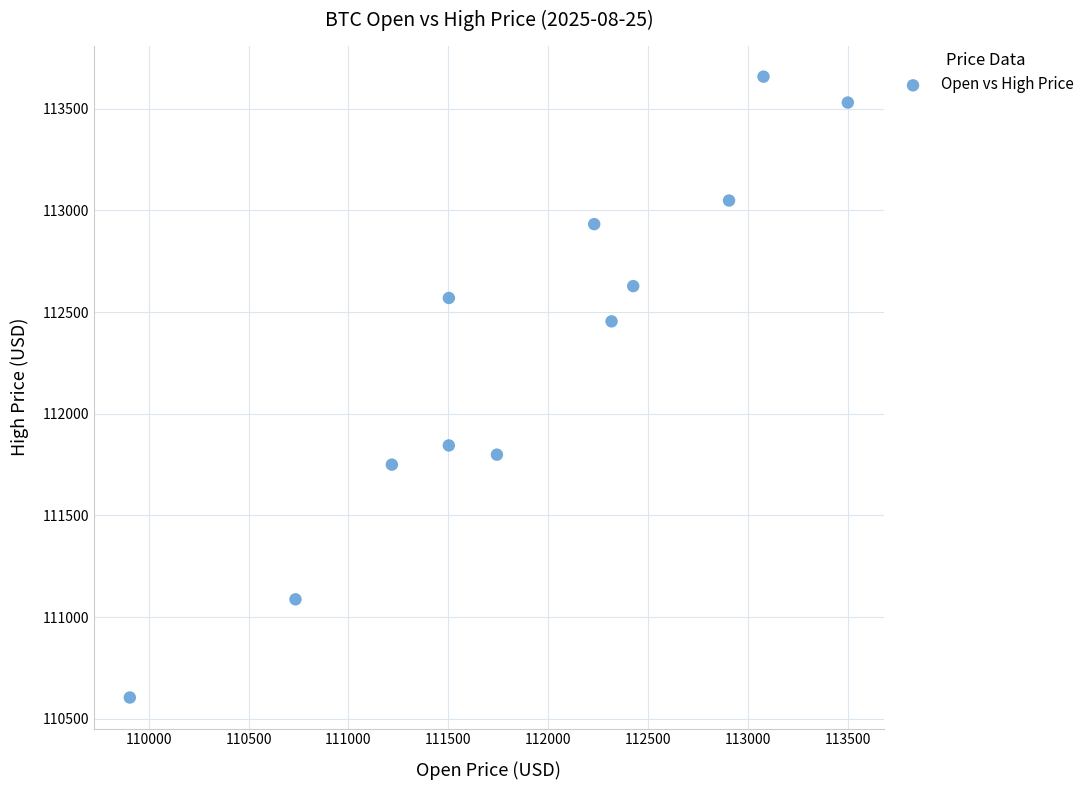

What is the average Y value?

112325.4